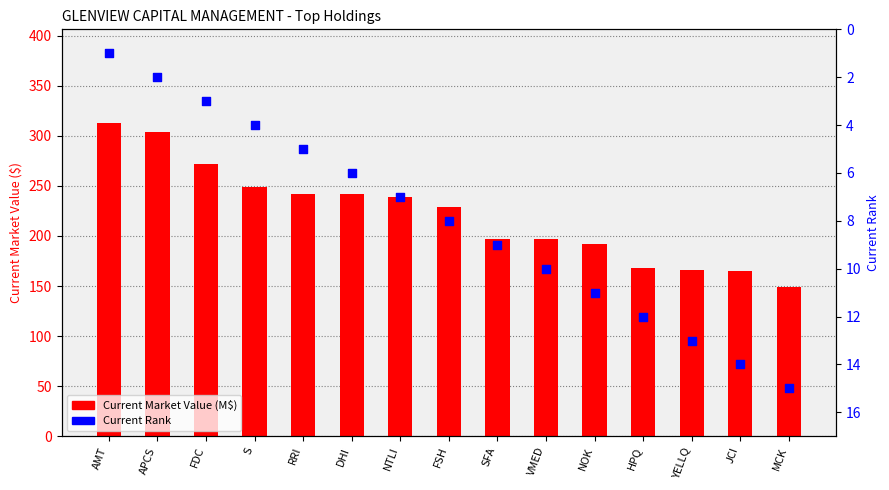

What are all the series names shown in the legend?

Current Market Value (M$), Current Rank